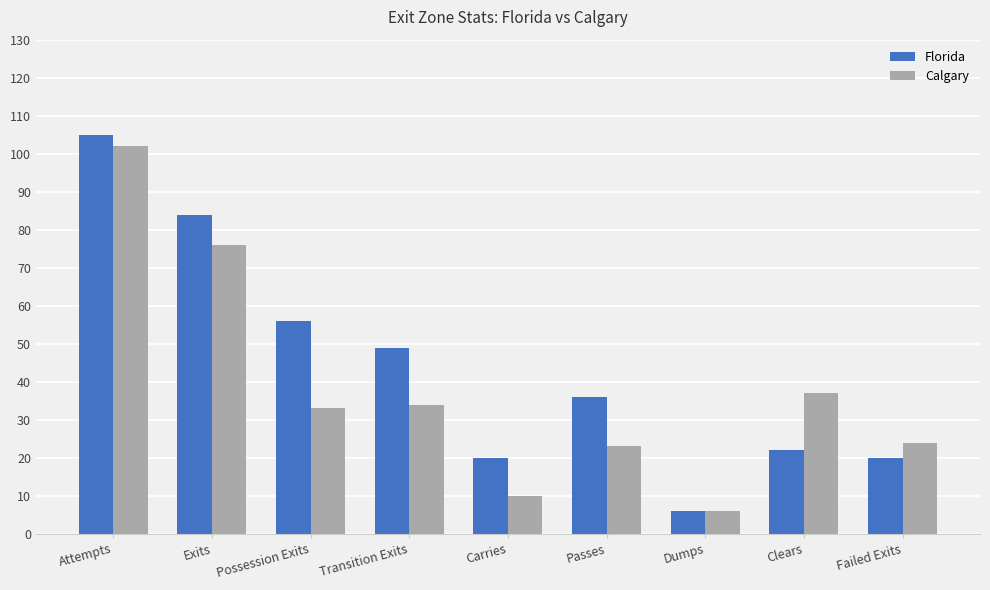

Reading left to right, what are all the values shown in this chart?

Florida: 105	84	56	49	20	36	6	22	20
Calgary: 102	76	33	34	10	23	6	37	24